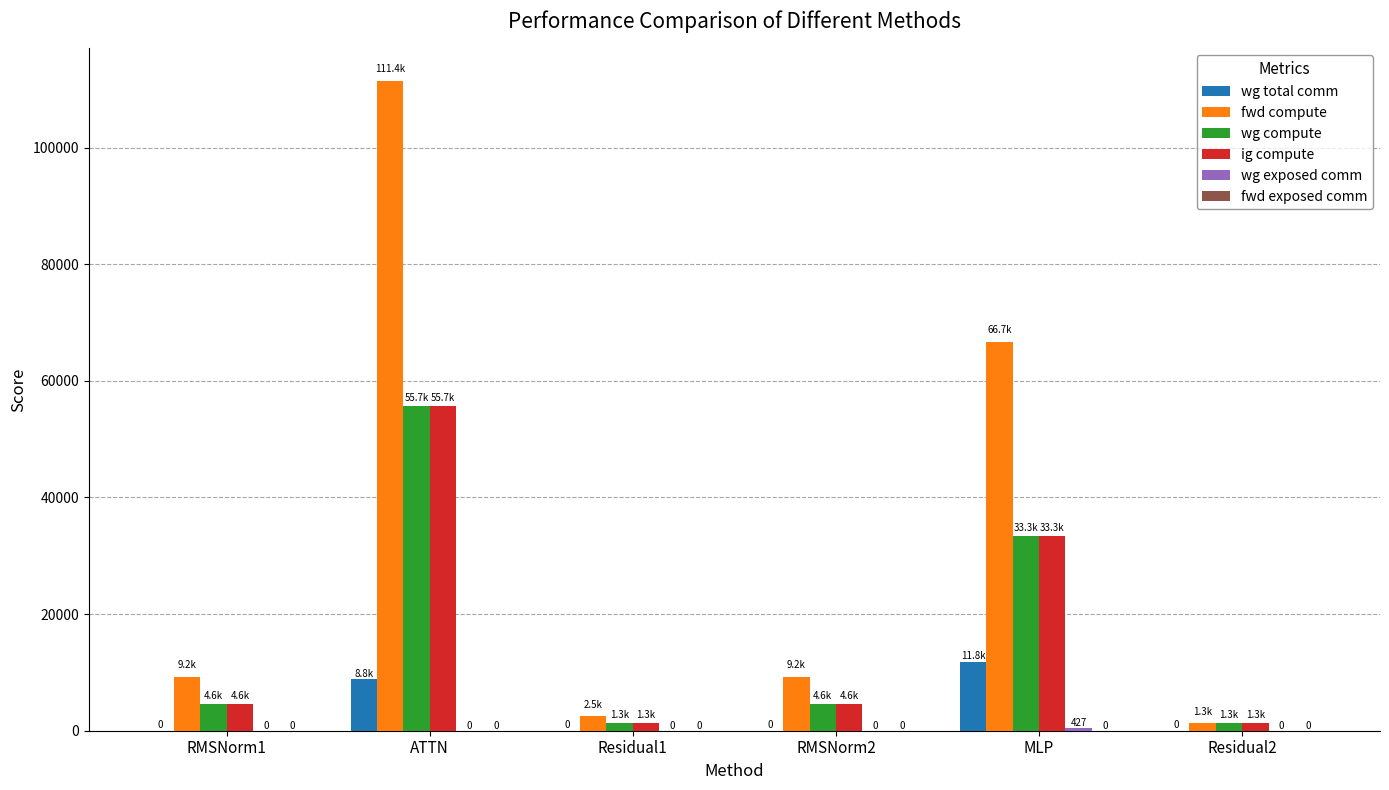

Which series has the largest total across all categories?

fwd compute